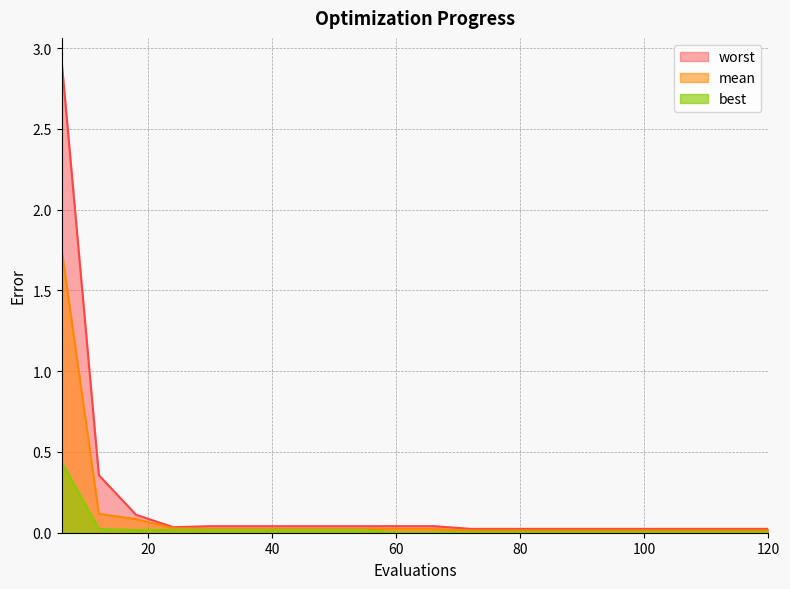

List the labels in order of best value, largest first.

6, 12, 24, 30, 36, 42, 48, 54, 18, 72, 78, 84, 90, 96, 102, 108, 114, 120, 60, 66